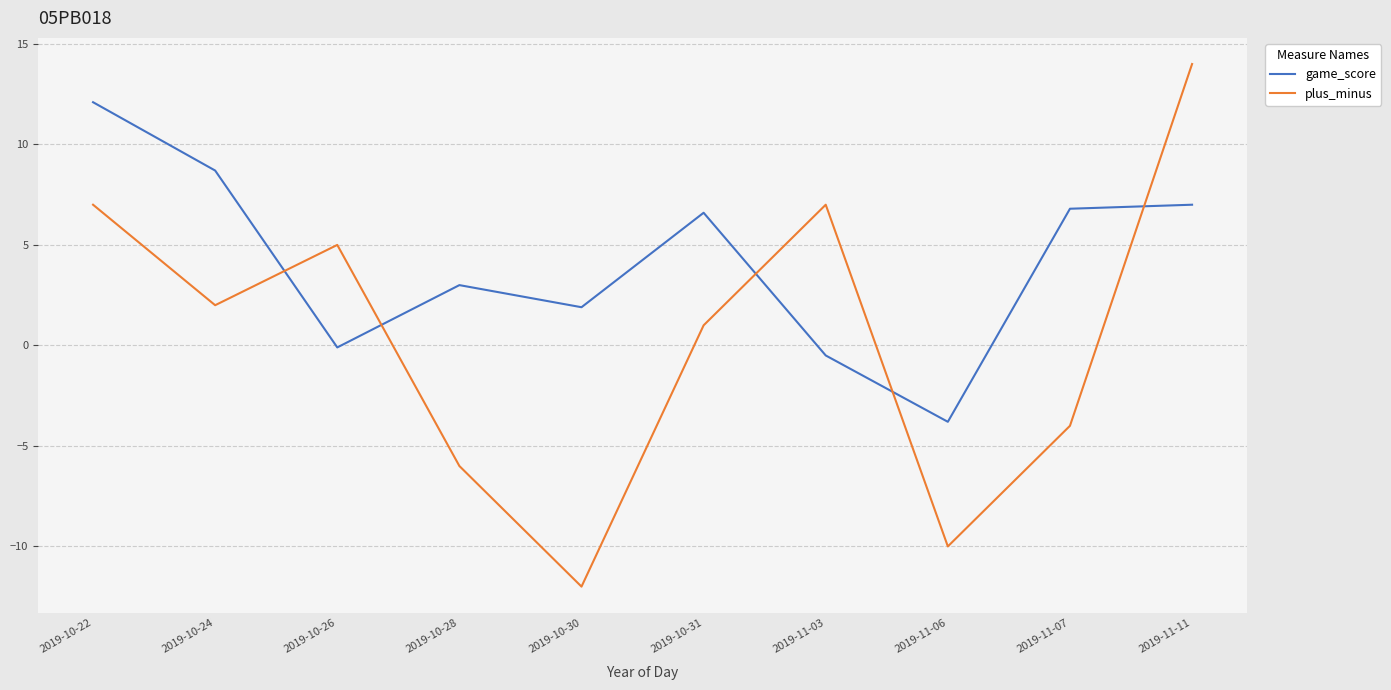

At which label is game_score closest to 4?

2019-10-28